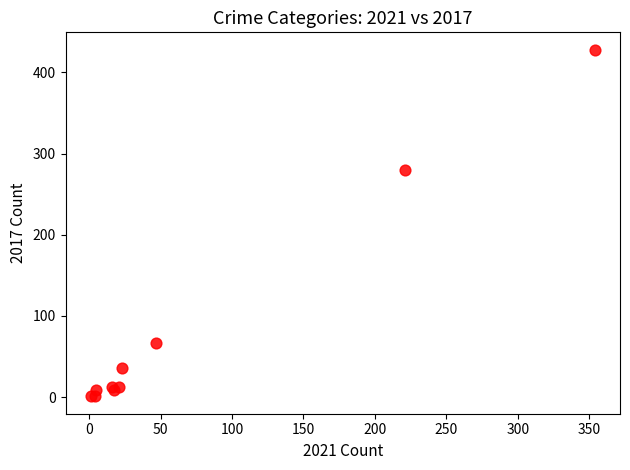

What Y value in the scatter plot is closest to 214?

280